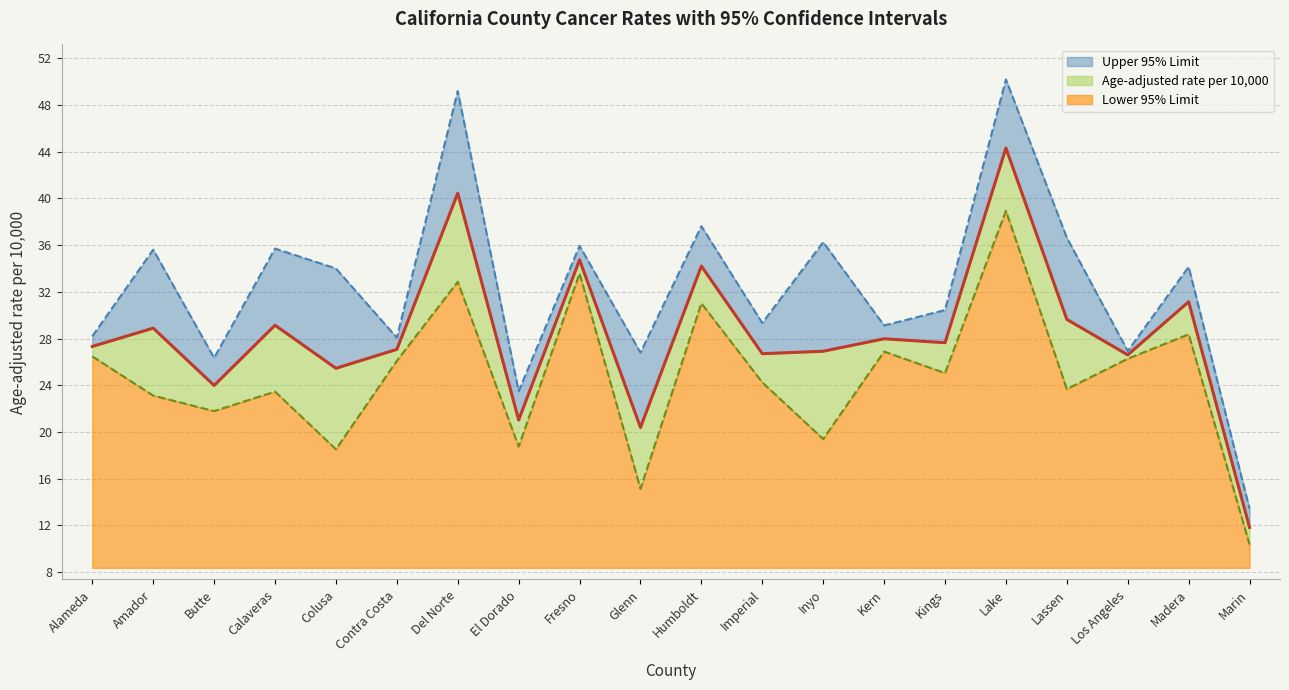

At which category is the sum across all series the highest?

Lake